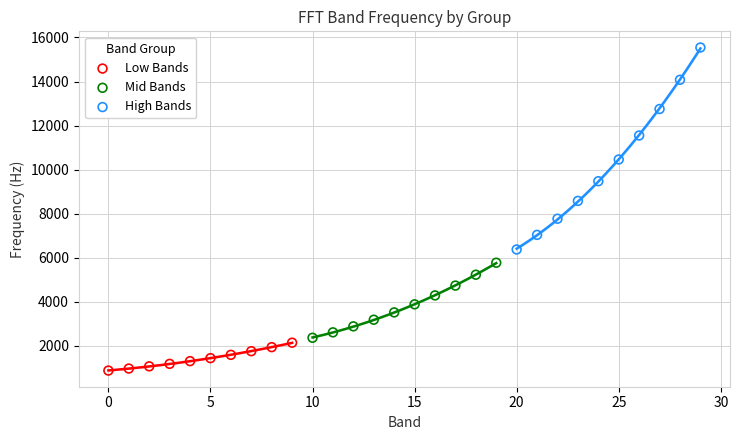

Which series reaches the minimum Y coordinate?

Low Bands